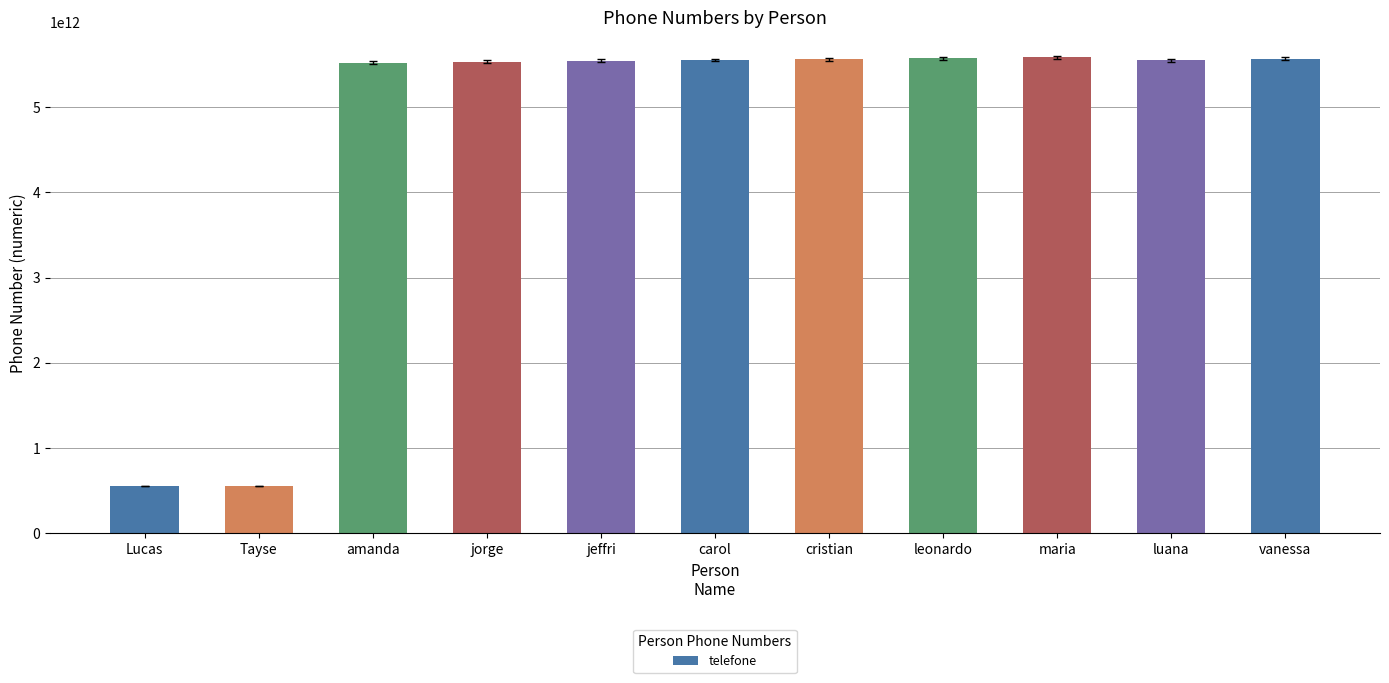

Count the number of data series in this chart.

1